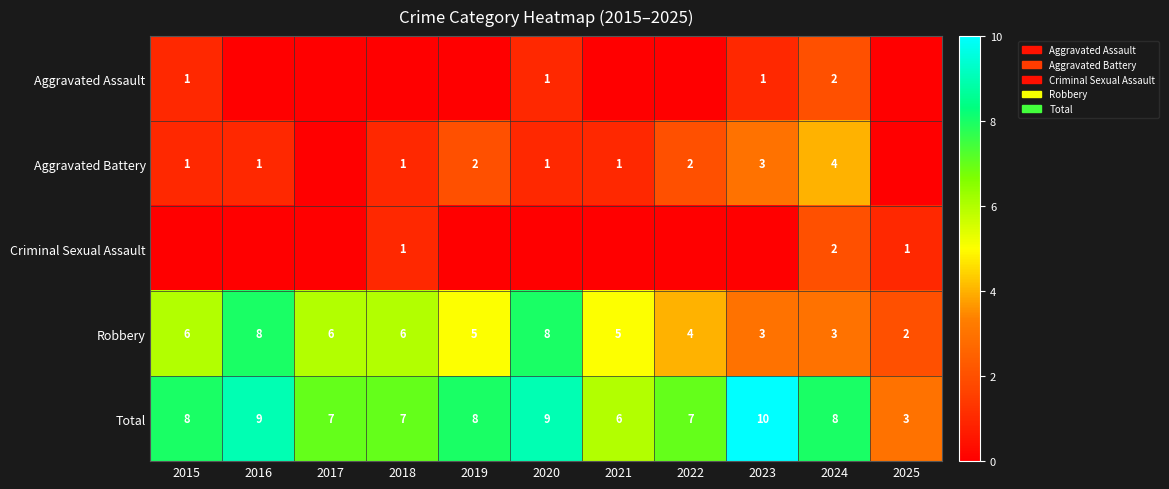

Which category has the lowest value across all series?

2016